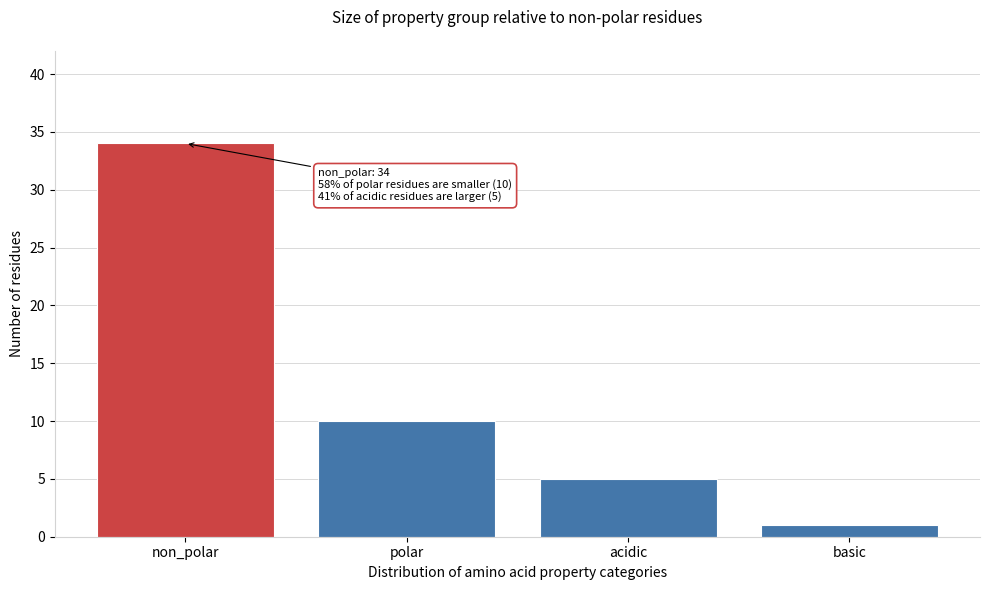

Reading right to left, transcribe all the data shown in this chart.

basic=1	acidic=5	polar=10	non_polar=34